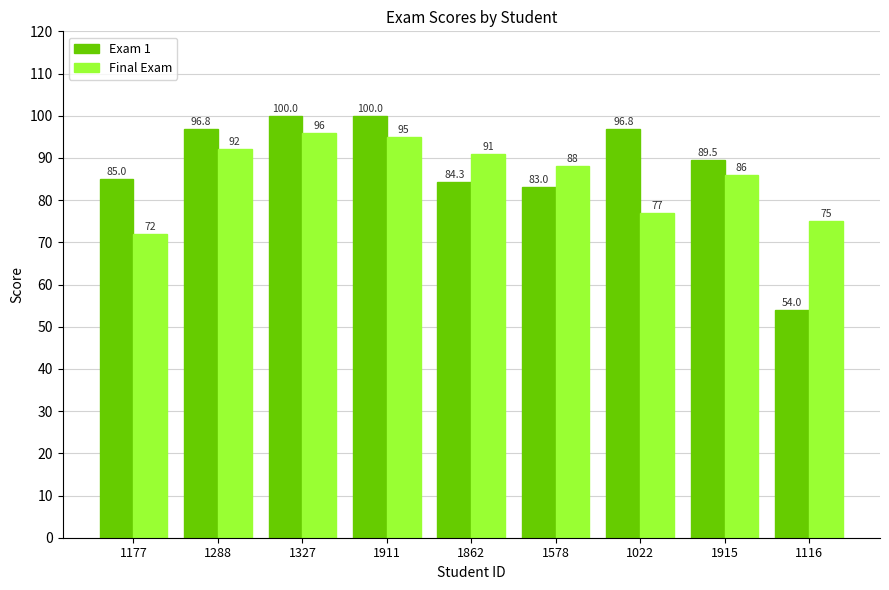

Count the number of categories in the chart.

9